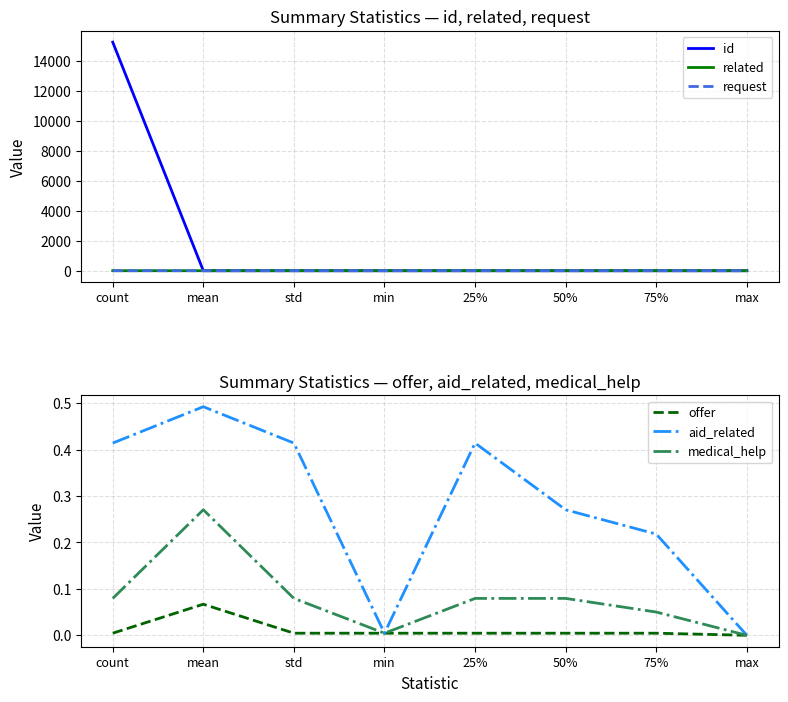

Which series has the largest range (max minus min)?

id